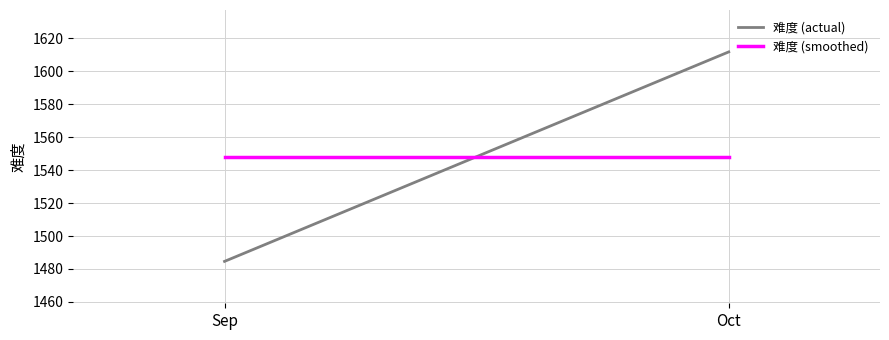

Is it true that 难度 (smoothed) equals 735.6 at Oct?

False